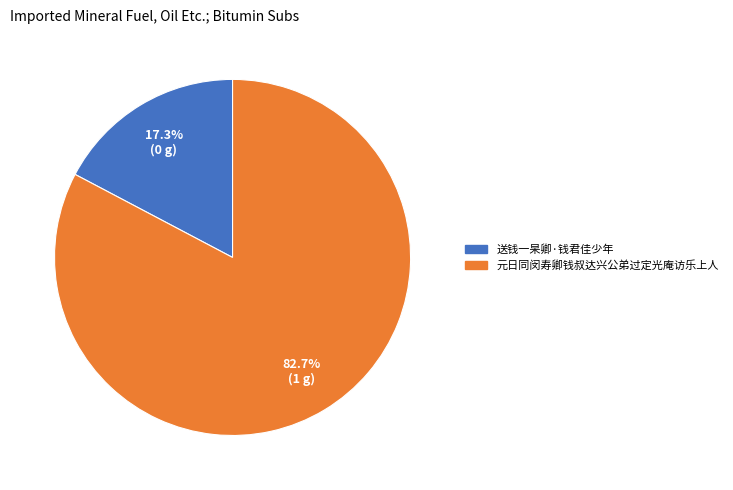

To the nearest percent, what is the average slice percentage?

50%